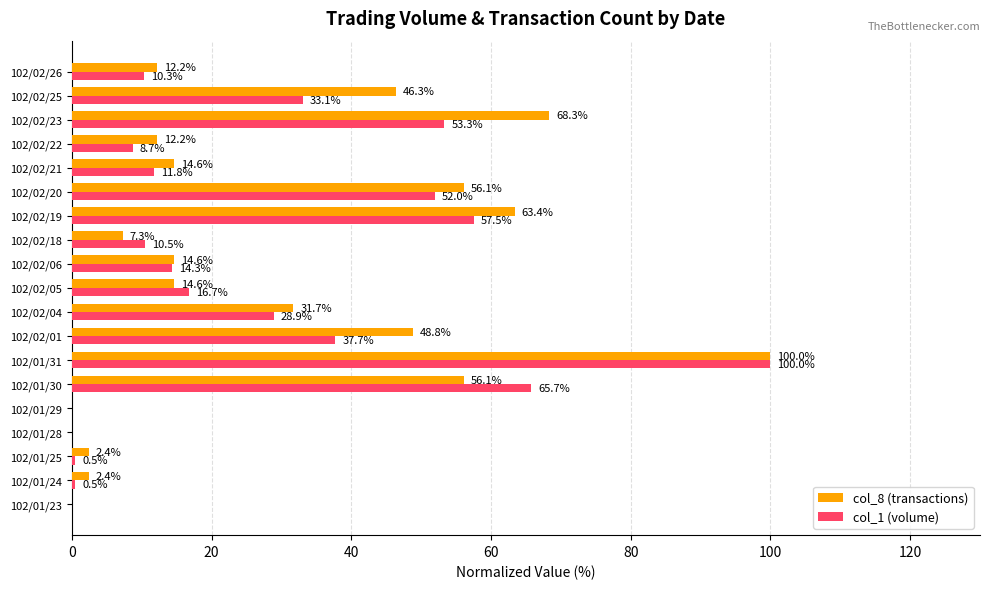

What are all the series names shown in the legend?

col_8 (transactions), col_1 (volume)